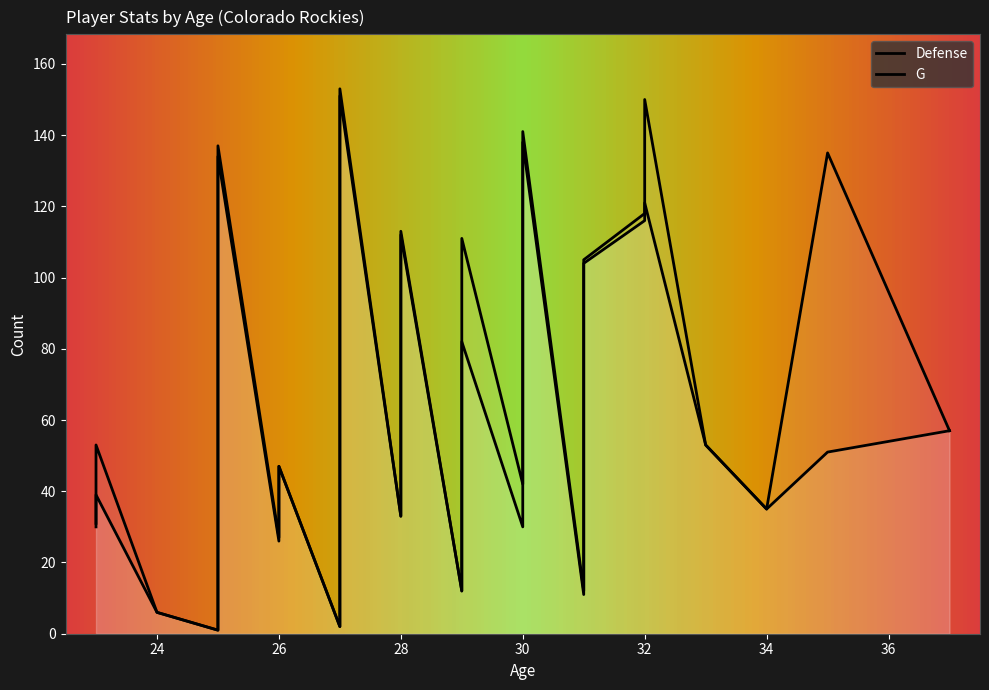

True or false: G and Defense intersect in this chart.

False